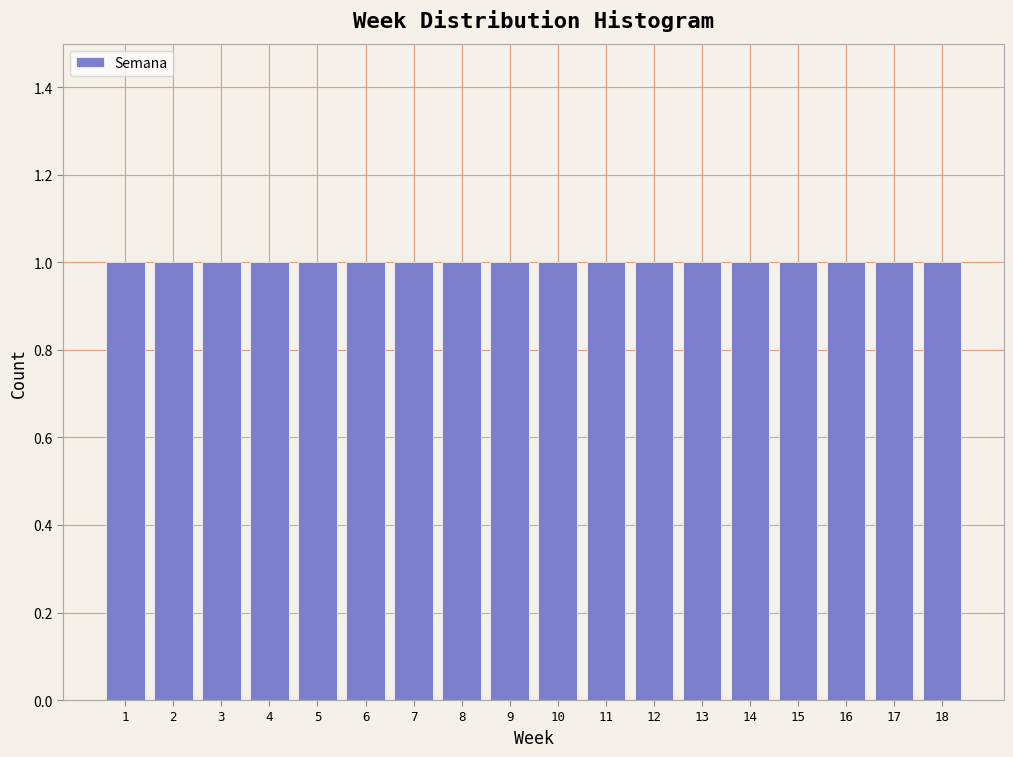

Reading left to right, list every bar in this chart as the range it spans on the x-axis followed by its height. The values are not printed on the chart, so give them approximately, as read against the axis.

0.5 to 1.5: 1
1.5 to 2.5: 1
2.5 to 3.5: 1
3.5 to 4.5: 1
4.5 to 5.5: 1
5.5 to 6.5: 1
6.5 to 7.5: 1
7.5 to 8.5: 1
8.5 to 9.5: 1
9.5 to 10.5: 1
10.5 to 11.5: 1
11.5 to 12.5: 1
12.5 to 13.5: 1
13.5 to 14.5: 1
14.5 to 15.5: 1
15.5 to 16.5: 1
16.5 to 17.5: 1
17.5 to 18.5: 1